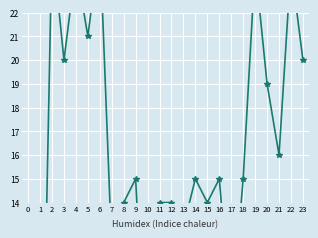

At which category does the data reach its first local peak?

2